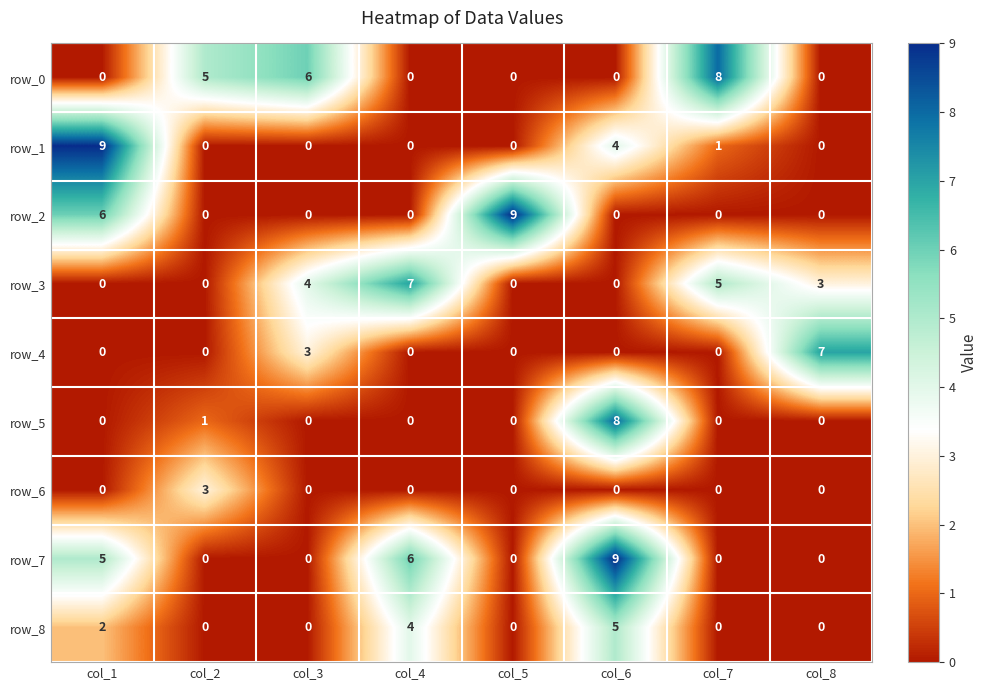

Which series has the largest total across all categories?

row_7